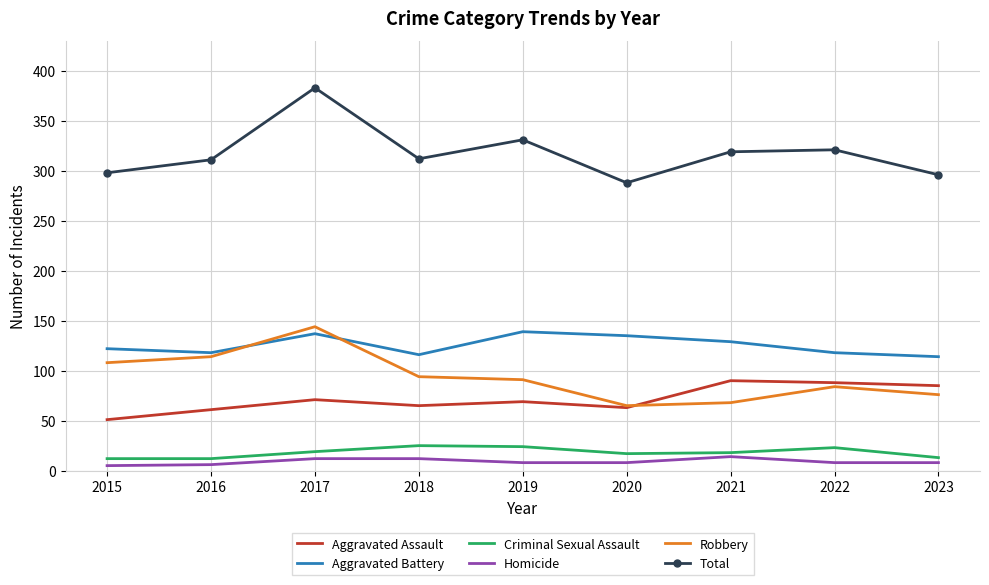

How many series are shown in this chart?

6